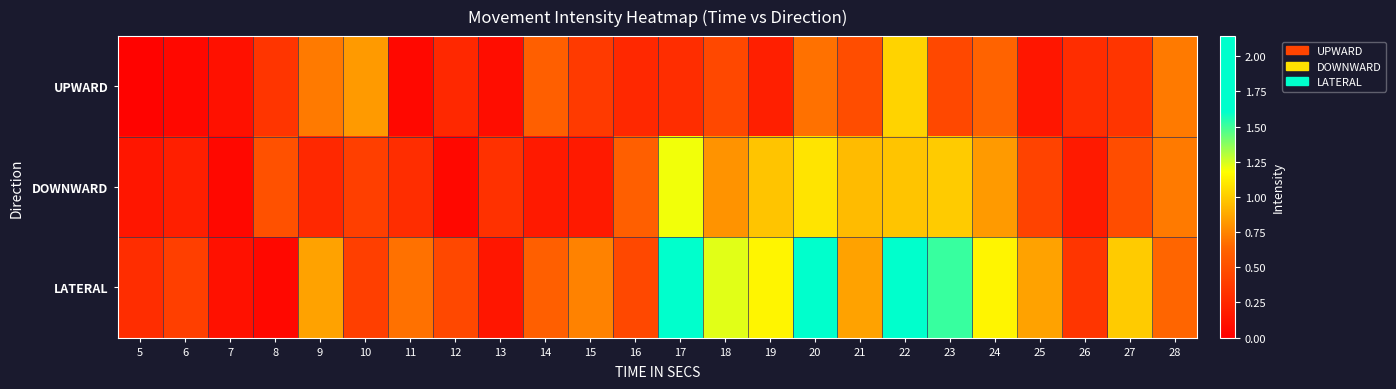

Reading left to right, what are all the values shown in this chart?

UPWARD: 5=0.0	6=0.1	7=0.1	8=0.3	9=0.7	10=0.8	11=0.1	12=0.3	13=0.1	14=0.6	15=0.4	16=0.3	17=0.3	18=0.5	19=0.2	20=0.7	21=0.5	22=1.0	23=0.5	24=0.6	25=0.1	26=0.3	27=0.3	28=0.7
DOWNWARD: 5=0.1	6=0.2	7=0.1	8=0.5	9=0.3	10=0.4	11=0.3	12=0.1	13=0.3	14=0.2	15=0.2	16=0.6	17=1.2	18=0.8	19=1.0	20=1.1	21=0.9	22=1.0	23=1.0	24=0.8	25=0.4	26=0.2	27=0.5	28=0.7
LATERAL: 5=0.3	6=0.4	7=0.1	8=0.1	9=0.9	10=0.4	11=0.7	12=0.5	13=0.1	14=0.6	15=0.7	16=0.5	17=1.7	18=1.2	19=1.1	20=2.1	21=0.9	22=1.8	23=1.5	24=1.1	25=0.9	26=0.3	27=1.0	28=0.6